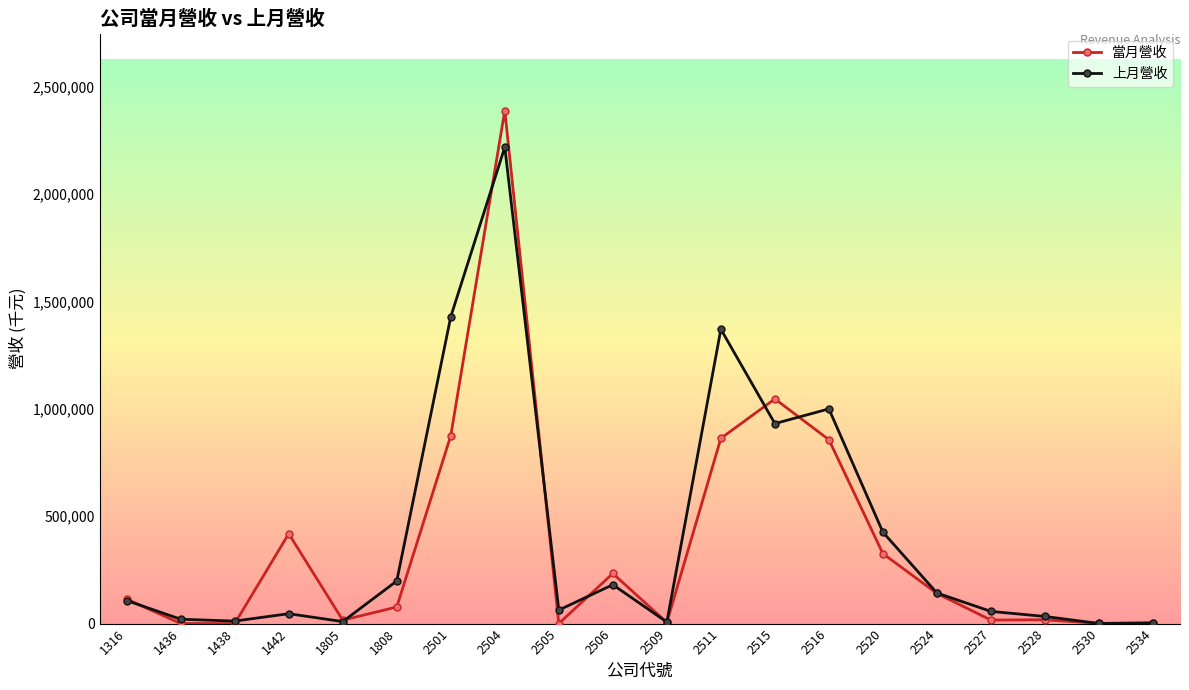

Where is the first local maximum for 上月營收?

1442